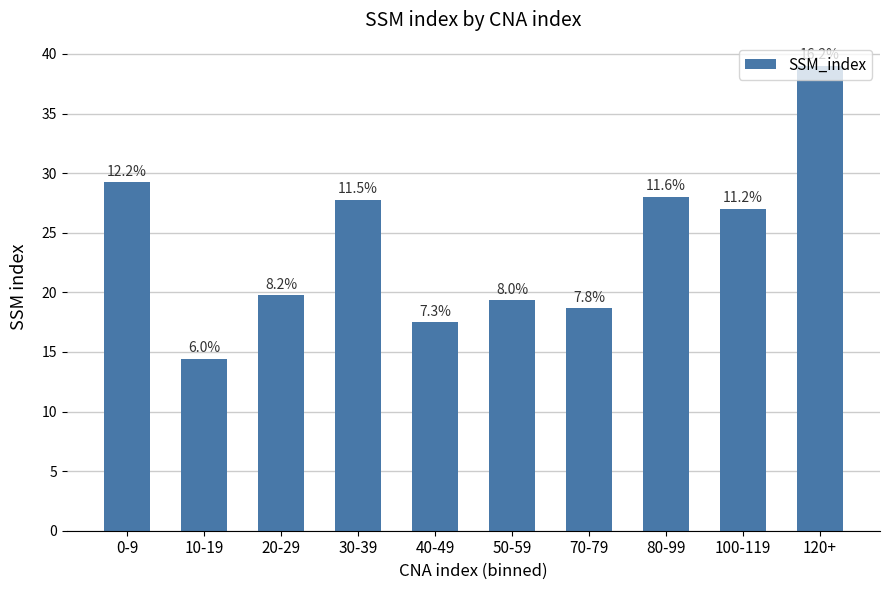

Are the bars horizontal?

No